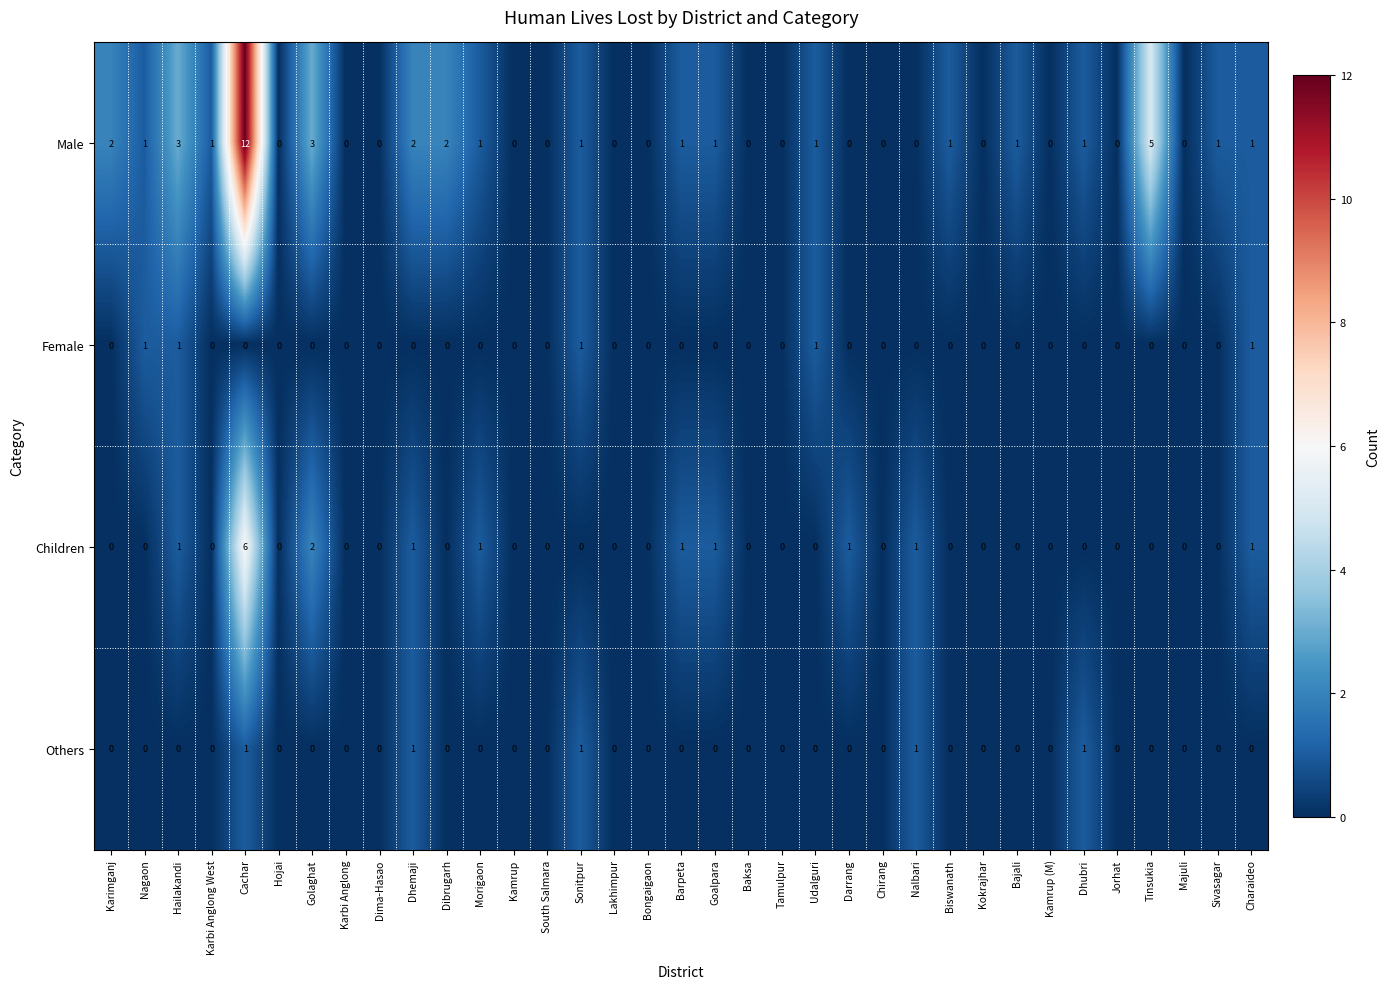

Which series has the largest total across all categories?

Male